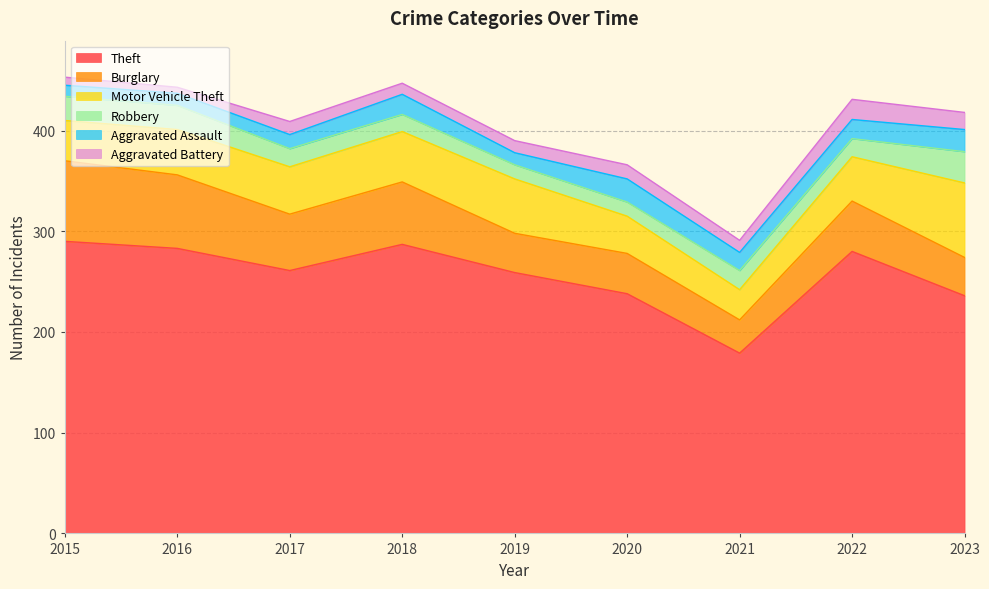

True or false: Aggravated Assault and Motor Vehicle Theft cross at least once.

False